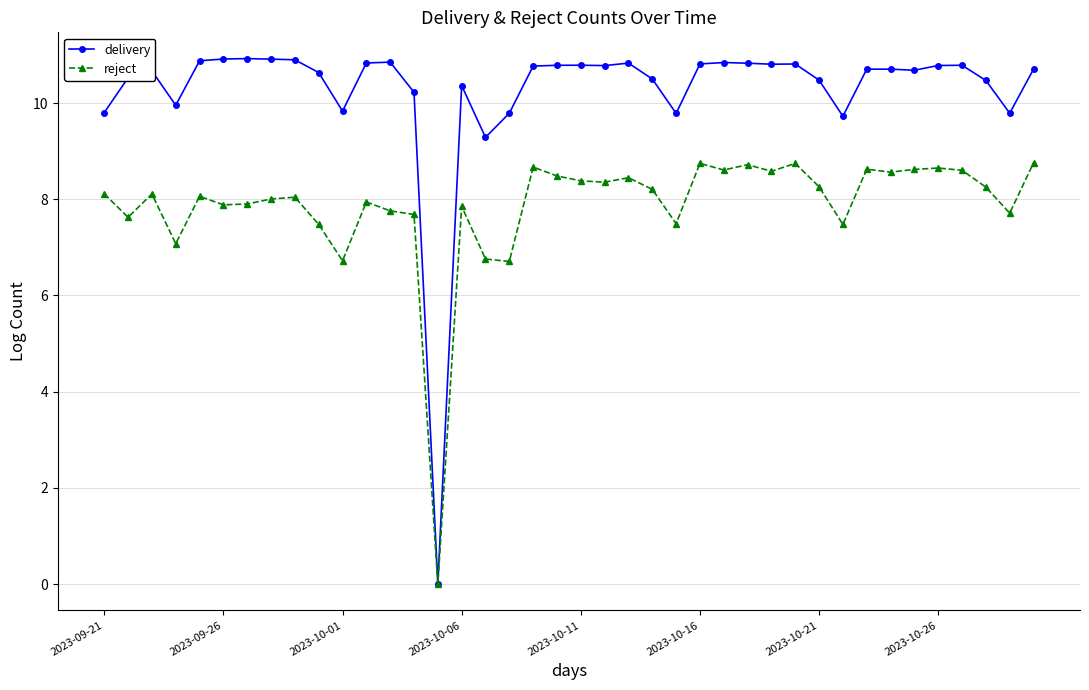

Rank the series by their maximum value, from lowest to highest.

reject, delivery